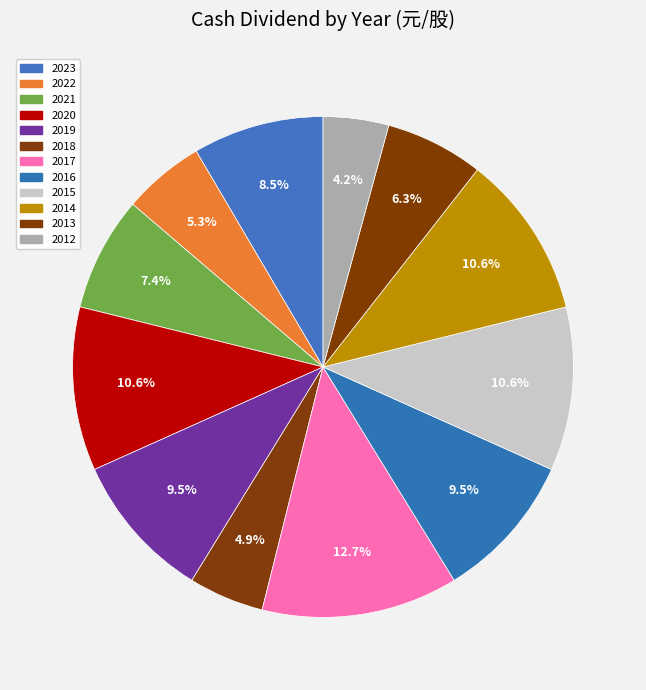

How many slices are in this pie chart?

12